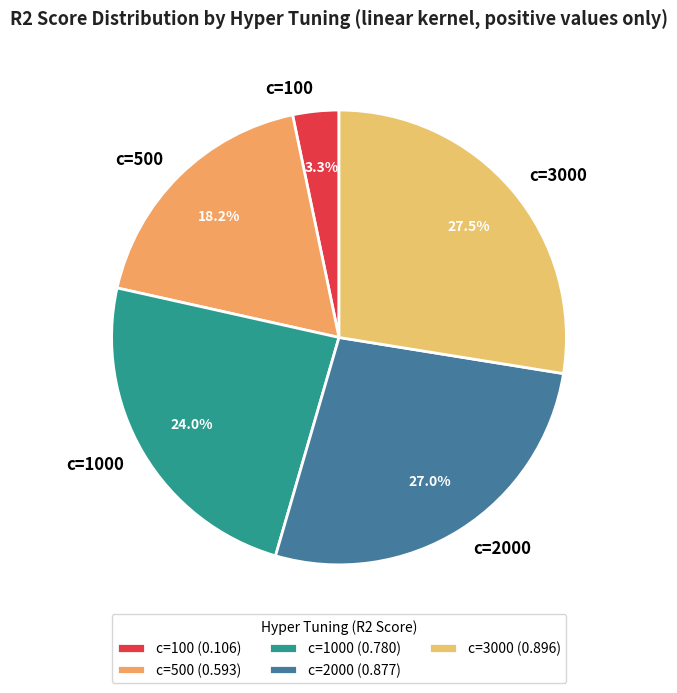

To the nearest percent, what is the difference between the c=3000 and c=1000 slice percentages?

4%